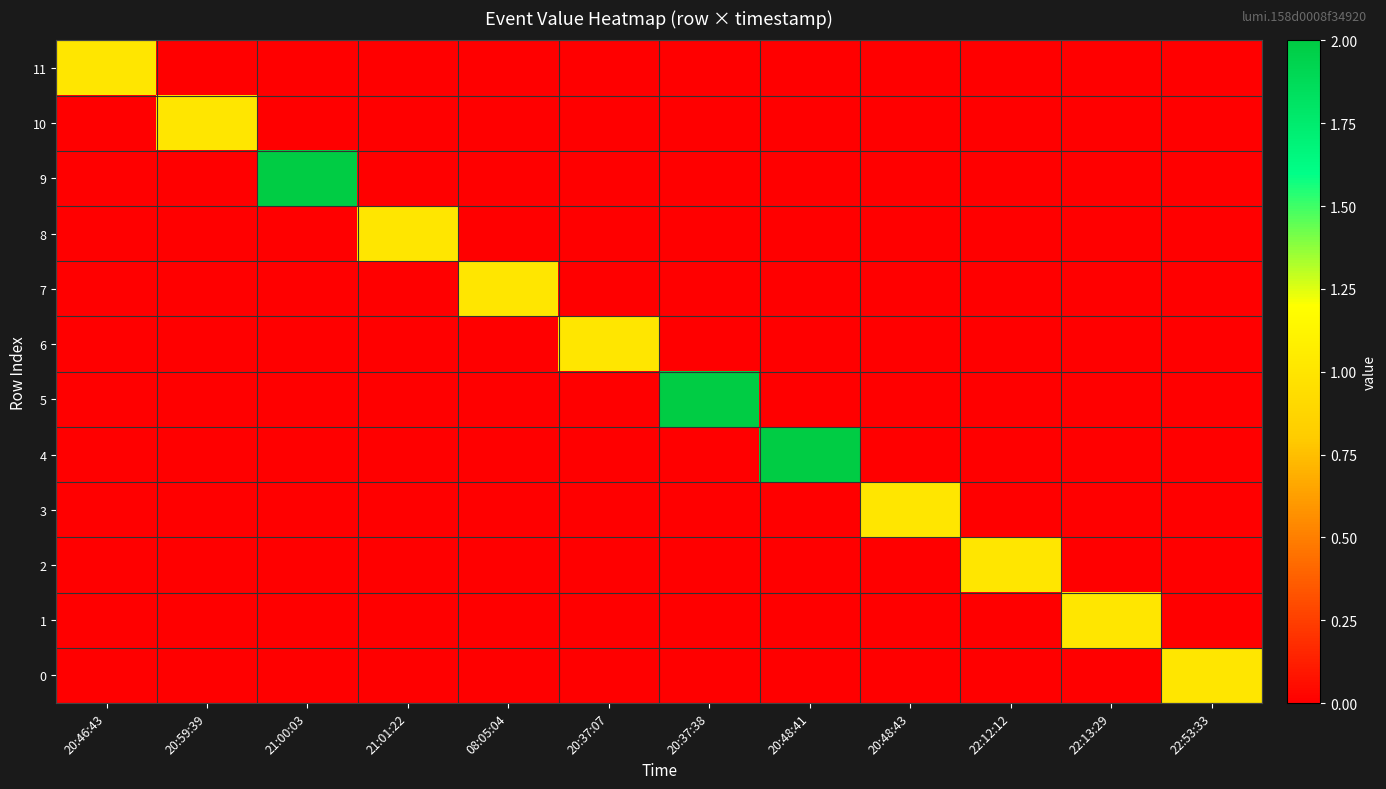

Which has a higher value, 20:59:39 or 22:13:29?

20:59:39